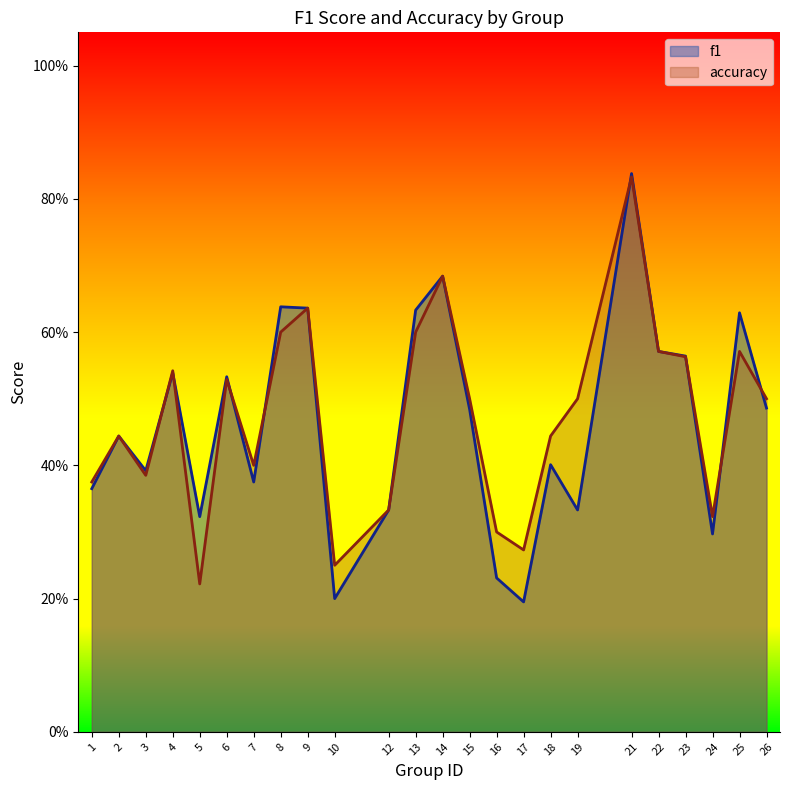

Reading right to left, list all the values displayed in this chart.

f1: 0.5	0.6	0.3	0.6	0.6	0.8	0.3	0.4	0.2	0.2	0.5	0.7	0.6	0.3	0.2	0.6	0.6	0.4	0.5	0.3	0.5	0.4	0.4	0.4
accuracy: 0.5	0.6	0.3	0.6	0.6	0.8	0.5	0.4	0.3	0.3	0.5	0.7	0.6	0.3	0.2	0.6	0.6	0.4	0.5	0.2	0.5	0.4	0.4	0.4